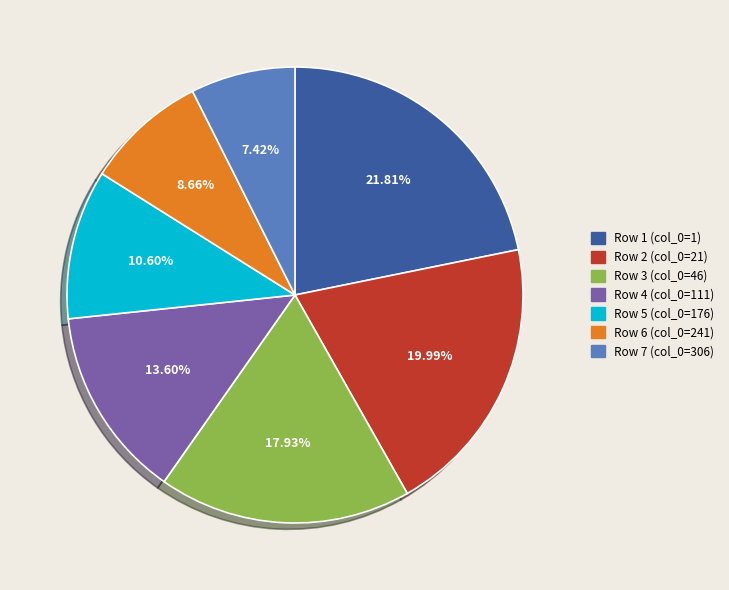

Is there any slice that represents more than half of the pie?

No